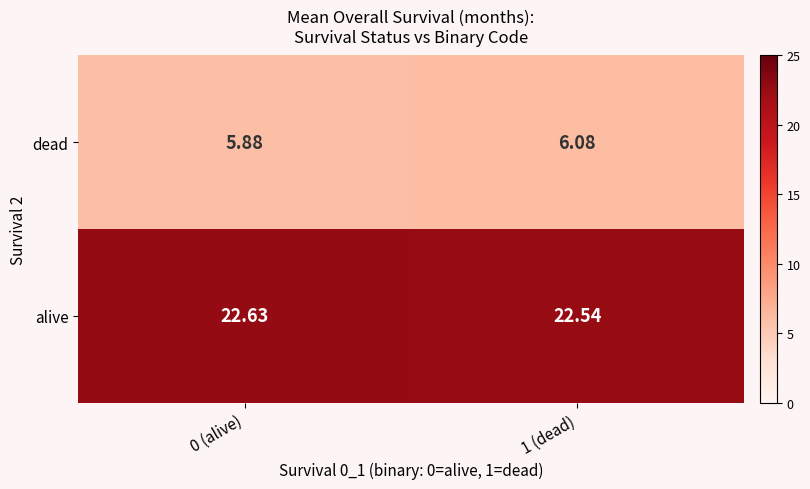

Is the value of dead at 0 (alive) greater than the value of alive at 1 (dead)?

No